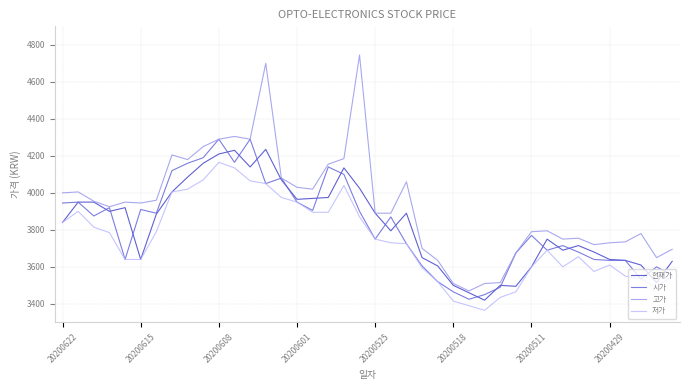

What is the highest value of the 시가 series?

4290